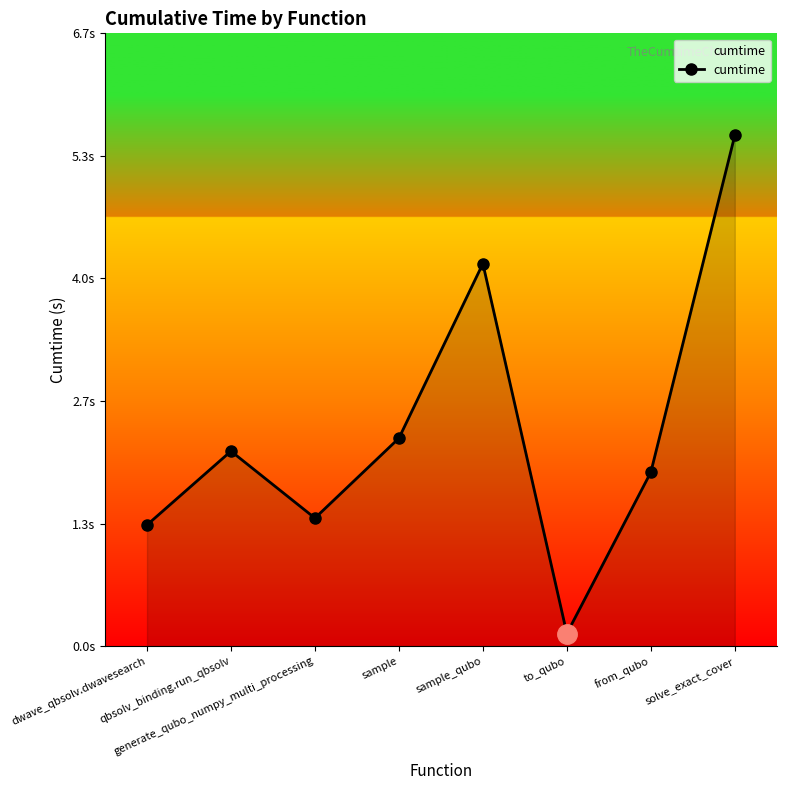

The value at sample is 2.3. True or false?

True